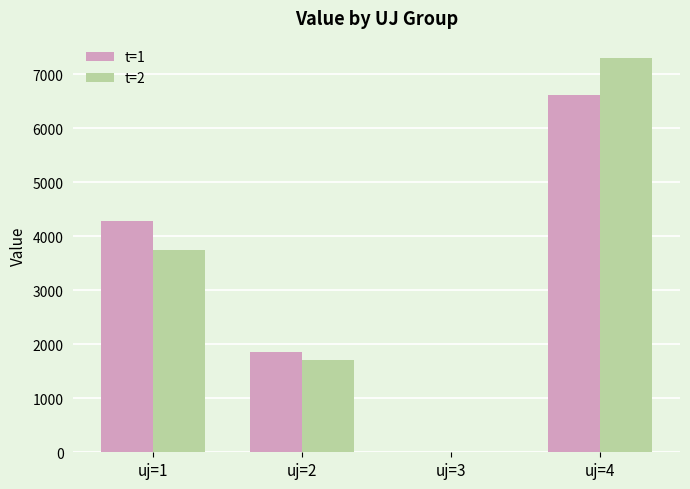

At which label does t=1 first exceed 4275?

uj=1